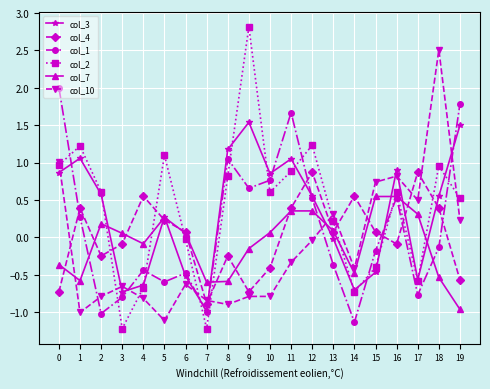

True or false: col_4 has a value of 0.6 at 4.

True